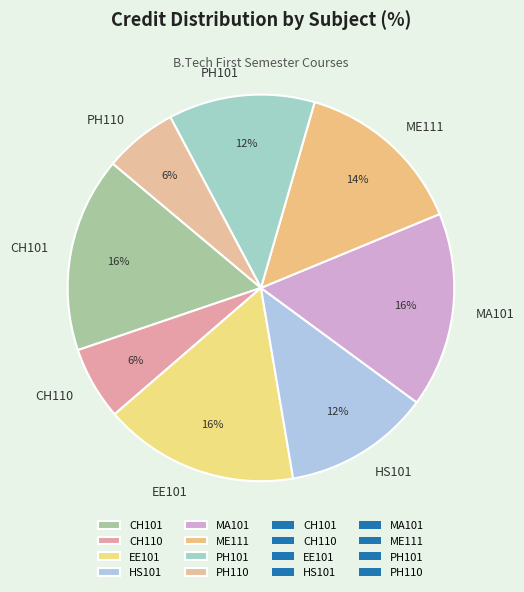

Between EE101 and PH101, which is larger?

EE101